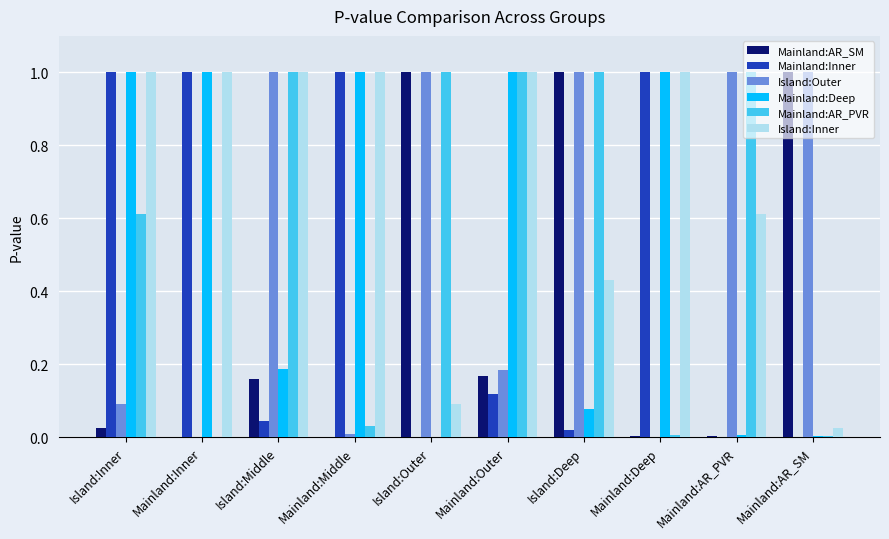

What is the highest value of the Mainland:Inner series?

1.0